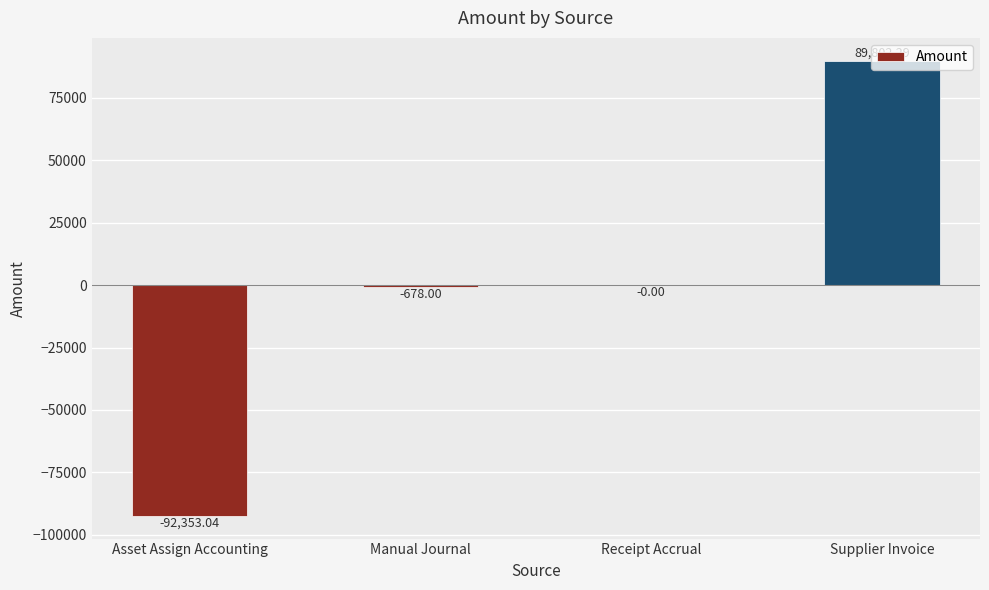

Where is the data nearest to the value -1275?

Manual Journal